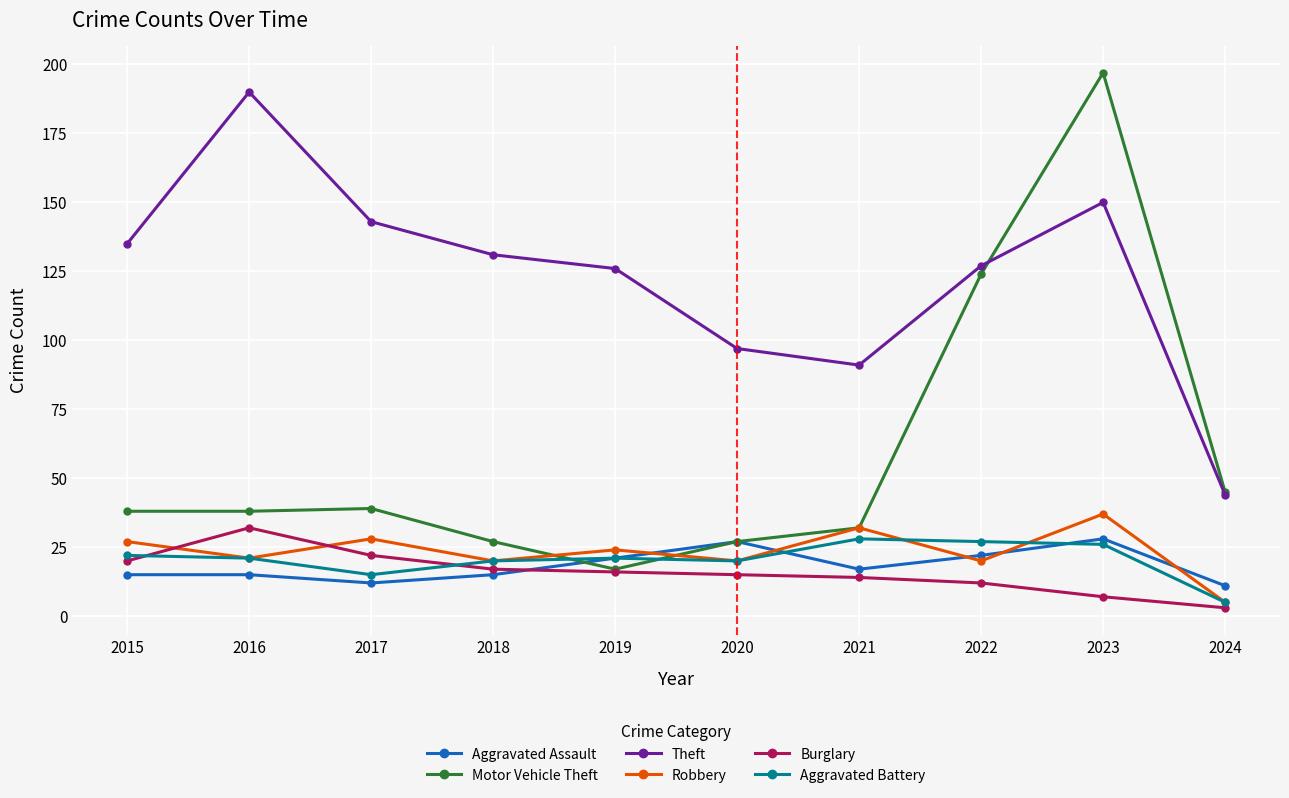

What is the maximum value for Aggravated Battery?

28